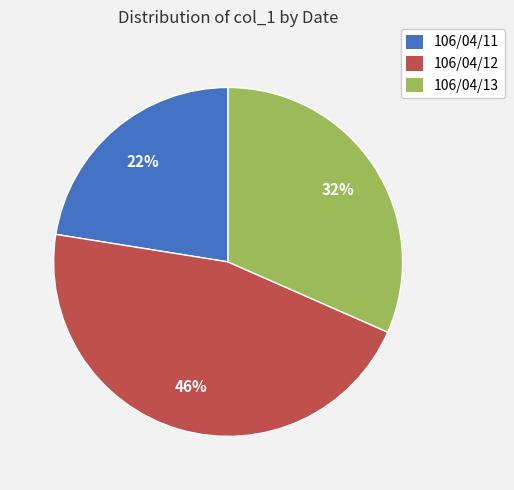

Count the number of slices in the pie.

3